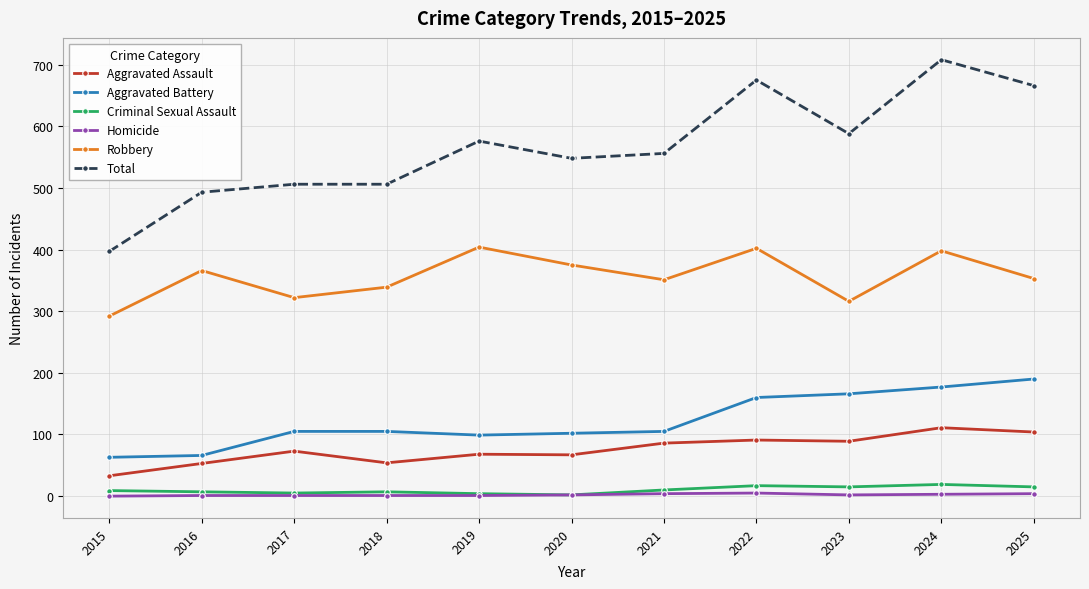

At 2024, list the series in order from smallest to largest.

Homicide, Criminal Sexual Assault, Aggravated Assault, Aggravated Battery, Robbery, Total